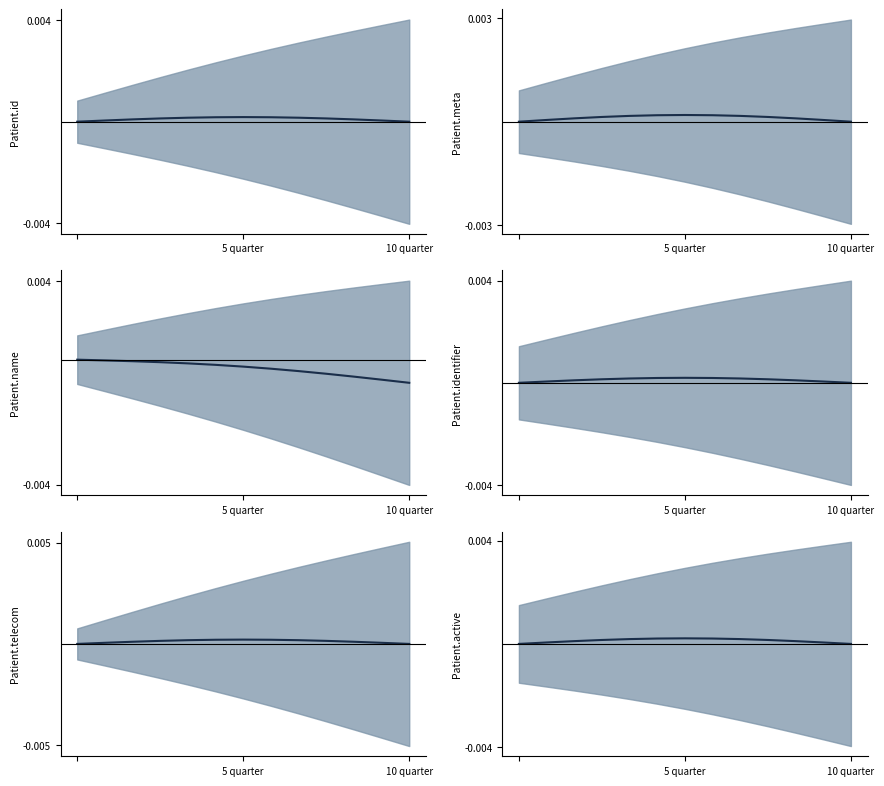

How many interior local peaks does the Patient.telecom center series have?

1